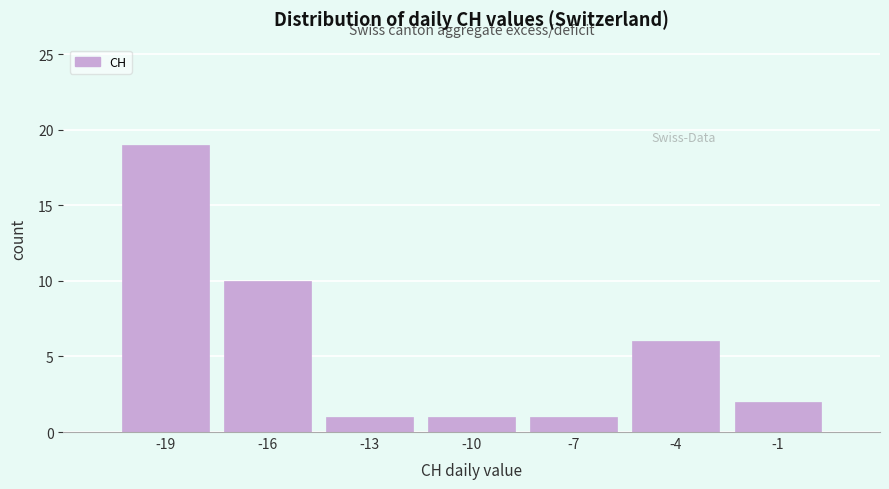

How tall is the bar that spans -8.5 to -5.5 on the x-axis? The values are not printed on the chart, so give them approximately, as read against the axis.

1